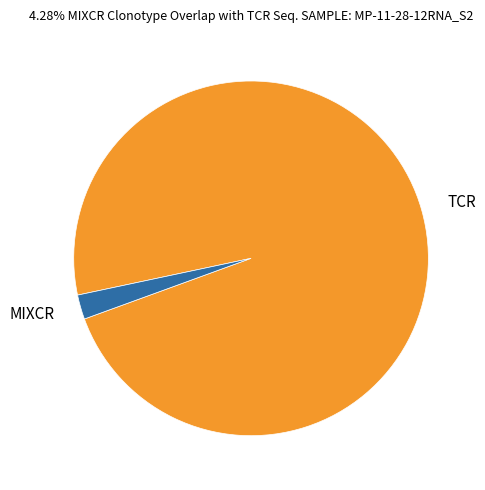

How many segments does this pie chart have?

2